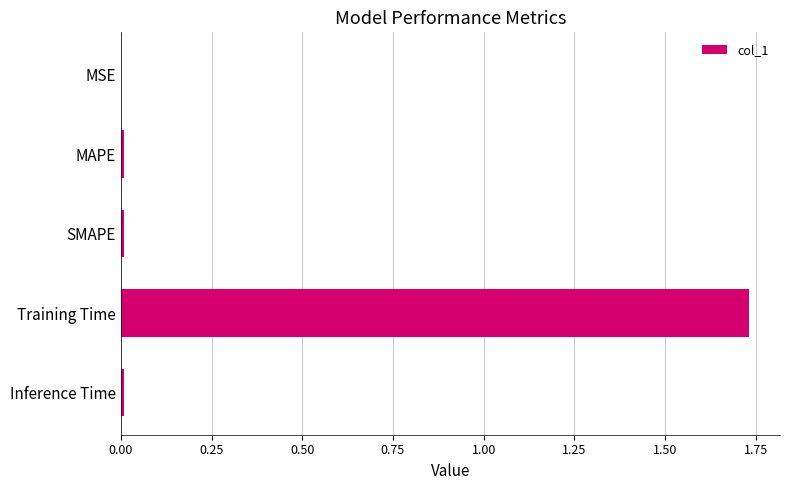

What is the sum of all values?

1.8